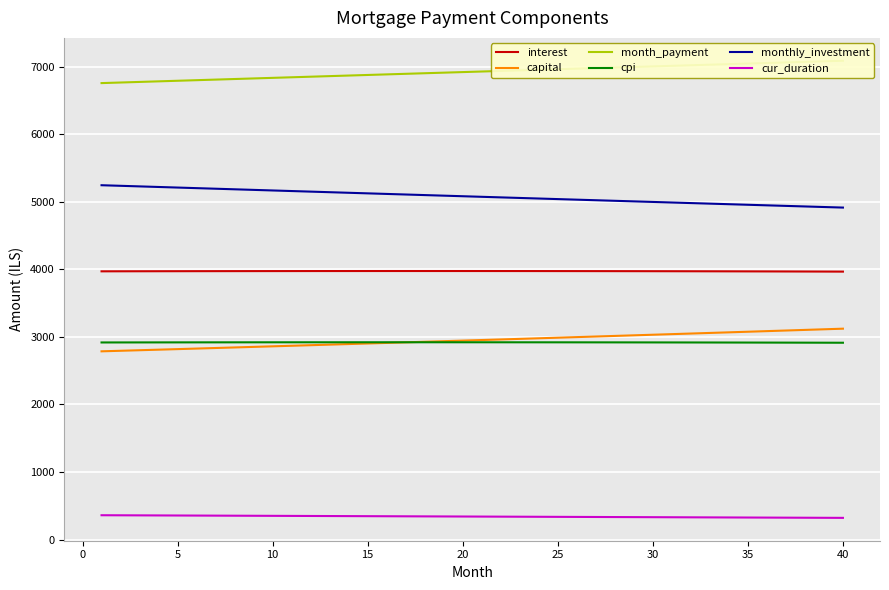

Rank the series by their maximum value, from highest to lowest.

month_payment, monthly_investment, interest, capital, cpi, cur_duration